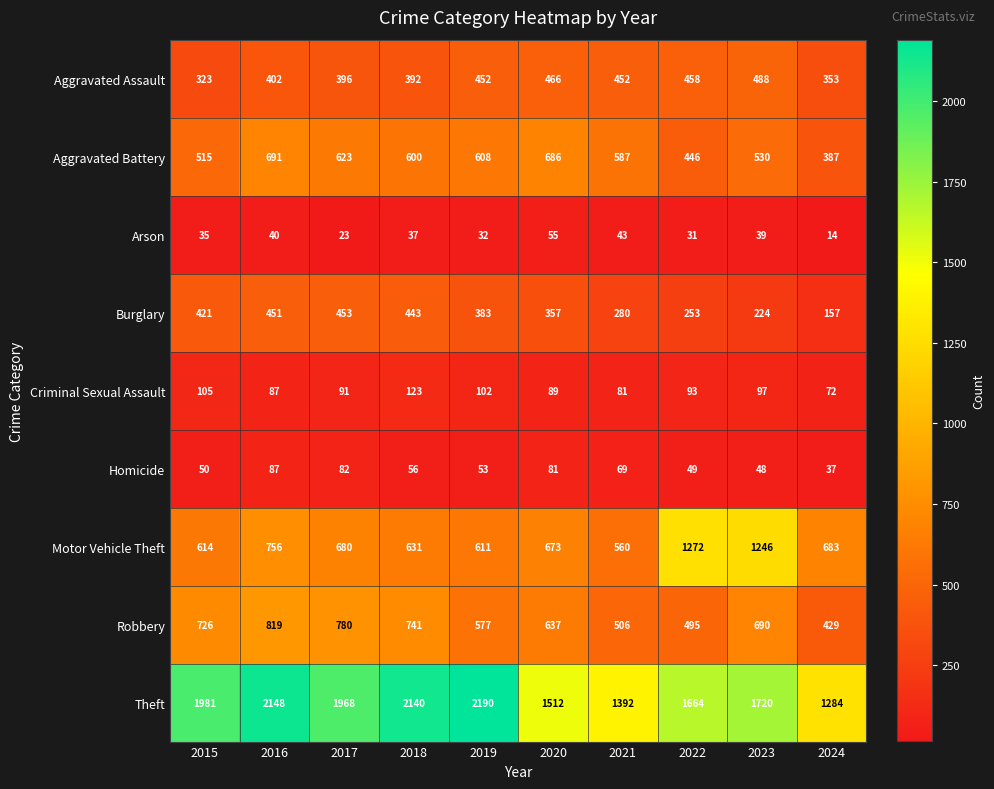

Which series has the largest total across all categories?

Theft